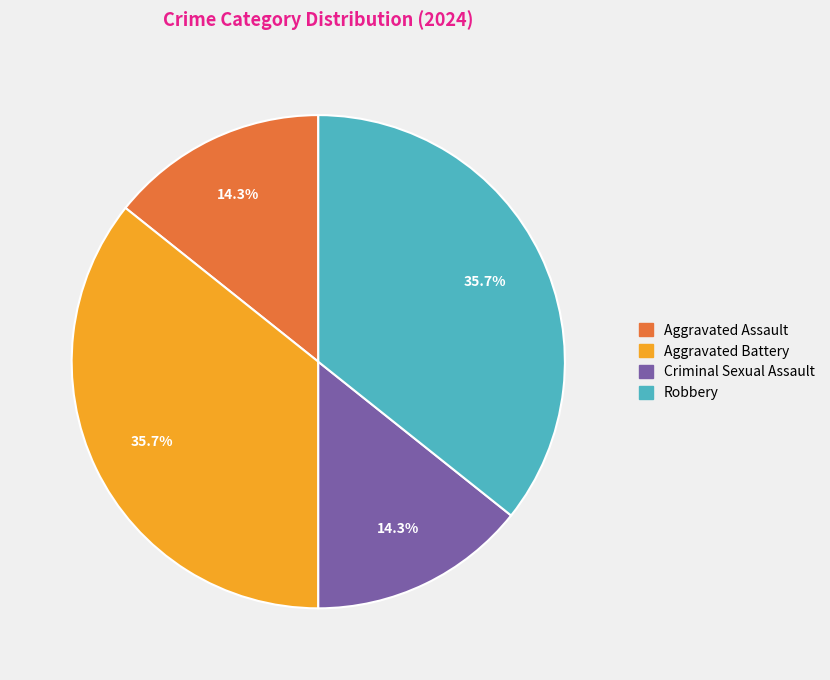

Is it true that Robbery is 36% of the pie?

True